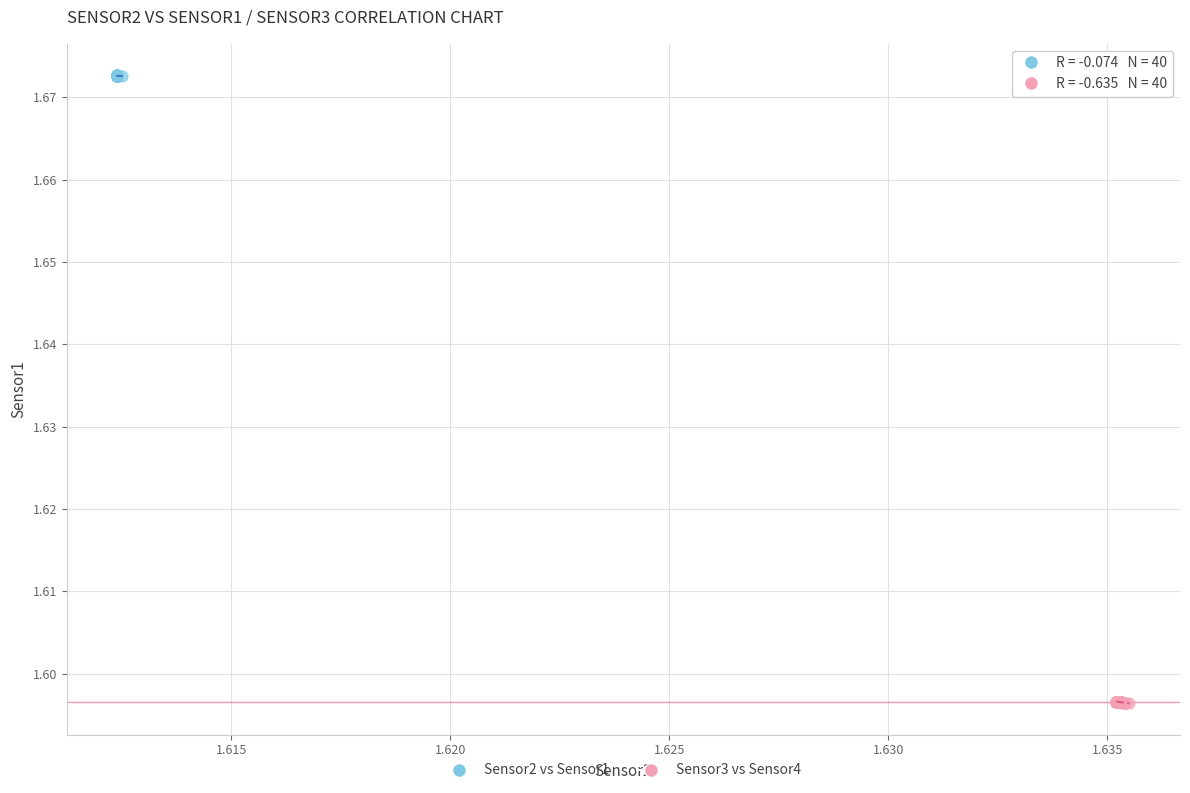

Which series reaches the maximum Y coordinate?

Sensor2 vs Sensor1